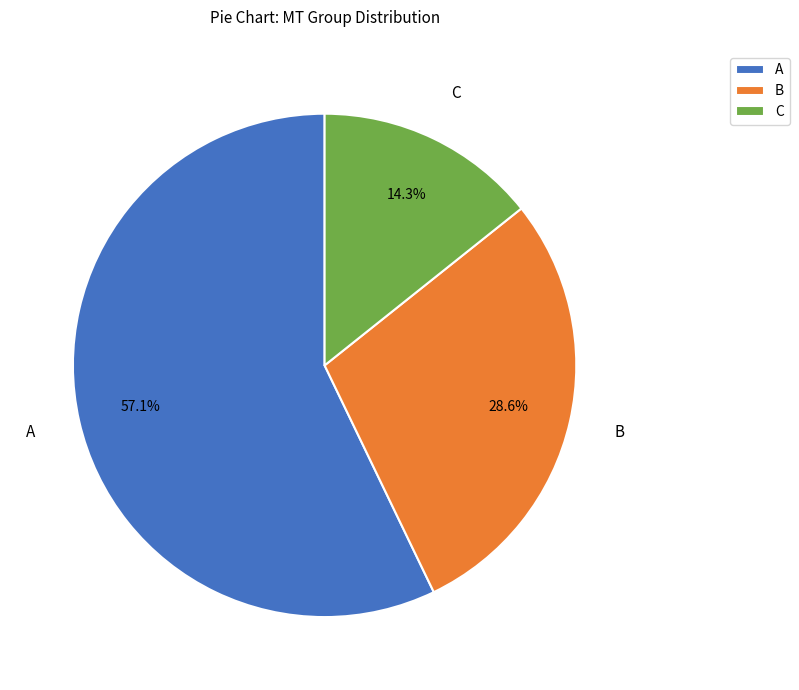

Rank the categories by value from highest to lowest.

A, B, C